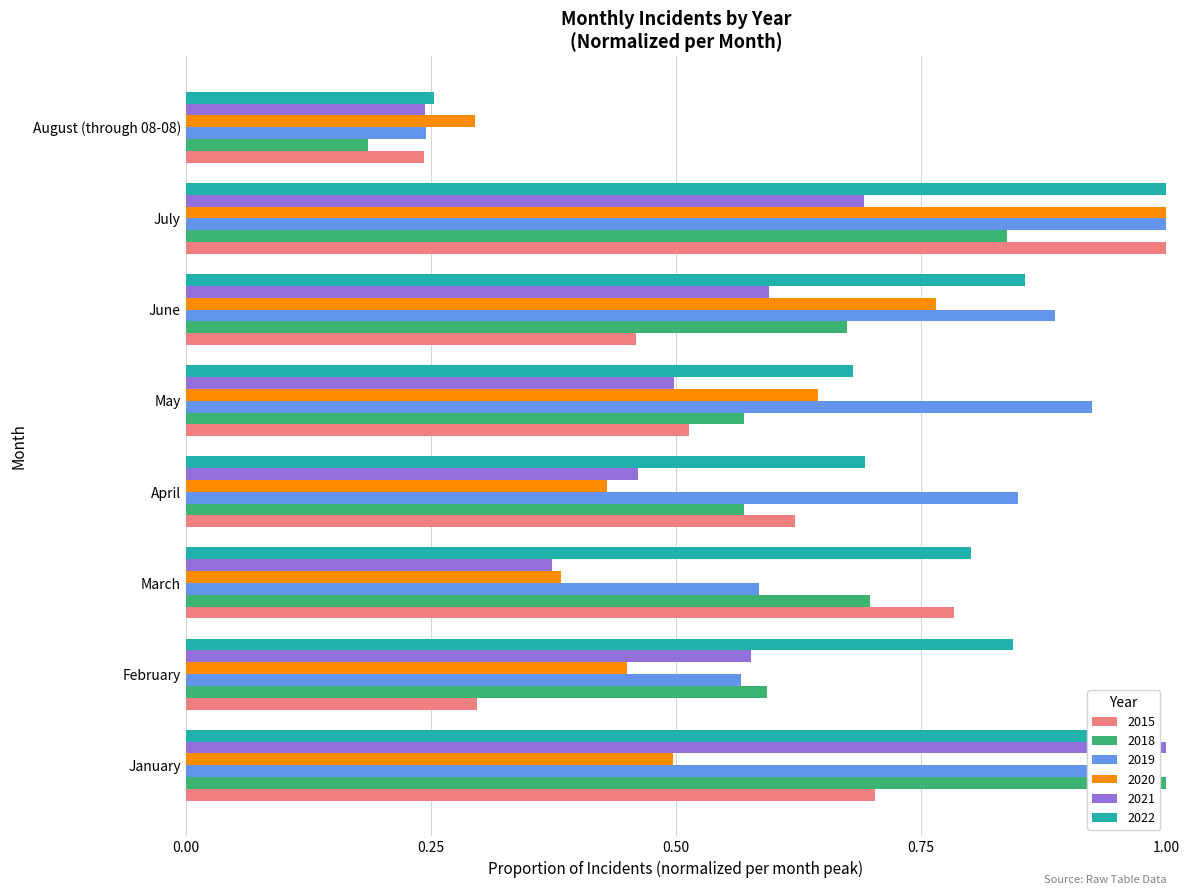

What is the difference between the 2021 values at June and April?

0.1